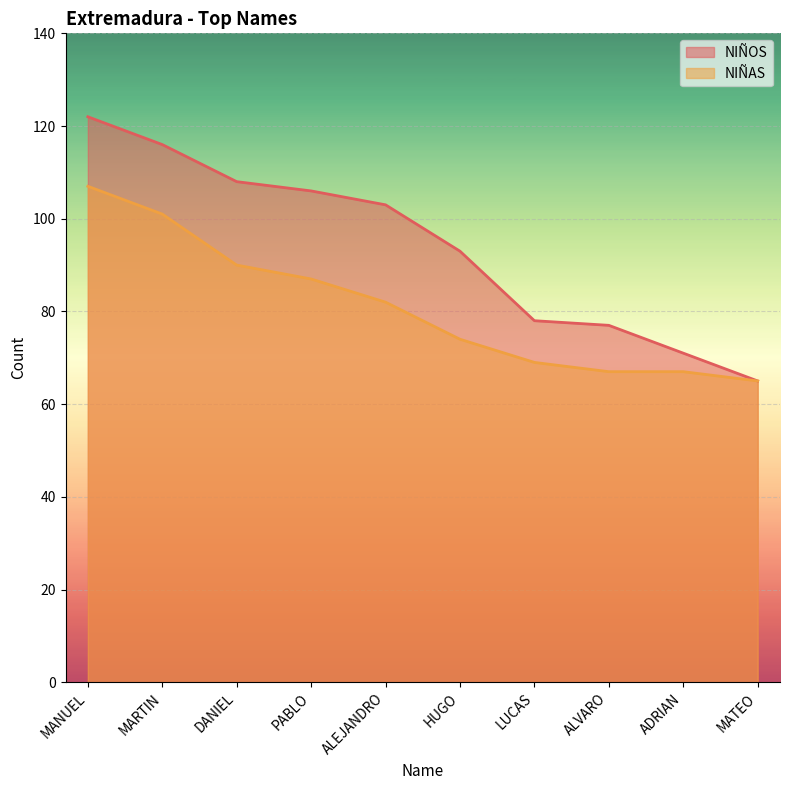

List the series in order of their overall mean, highest first.

NIÑOS, NIÑAS